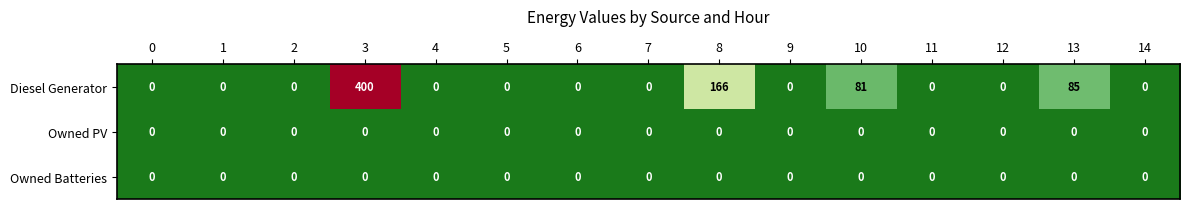

What is the average value of the Diesel Generator series?

49